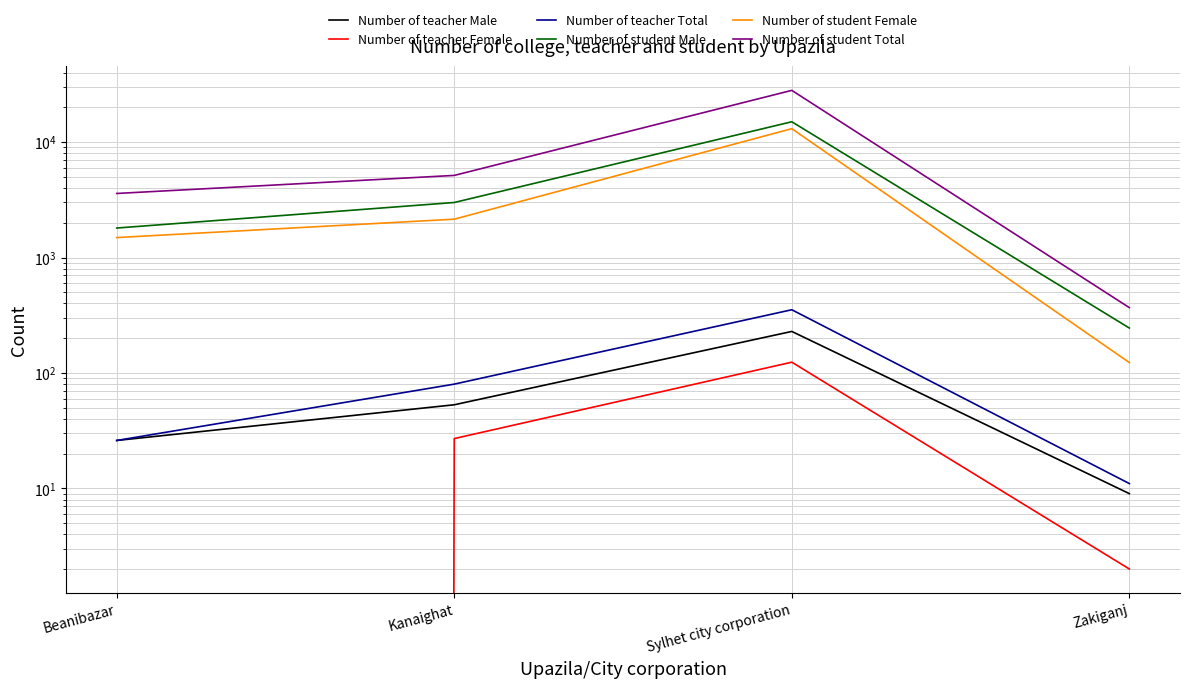

At which label does Number of teacher Total reach its minimum?

Zakiganj